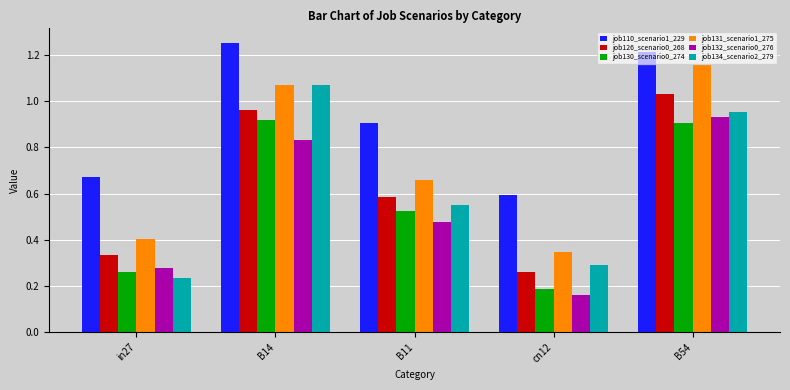

What is the total value across all series at B54?

6.2